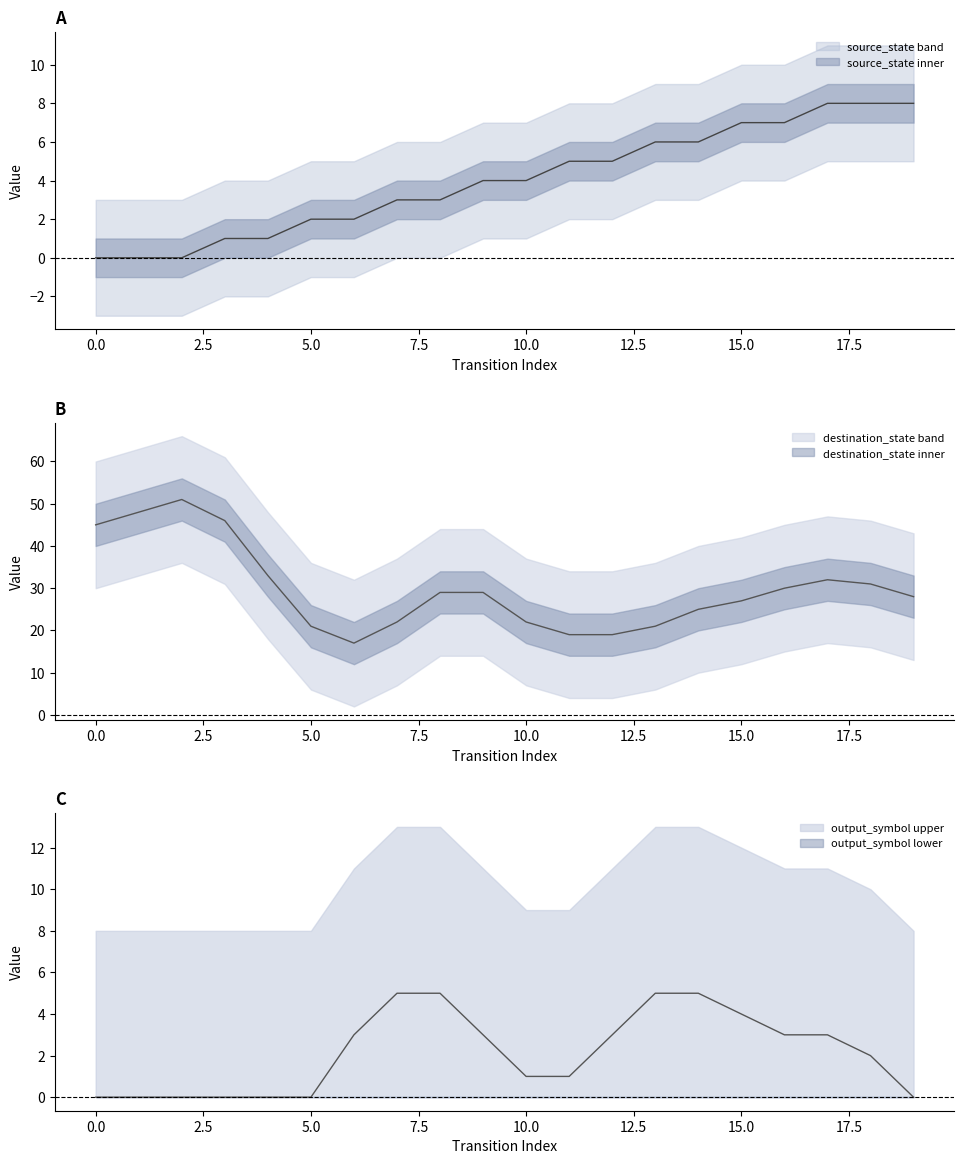

How many lines are shown in the chart?

3